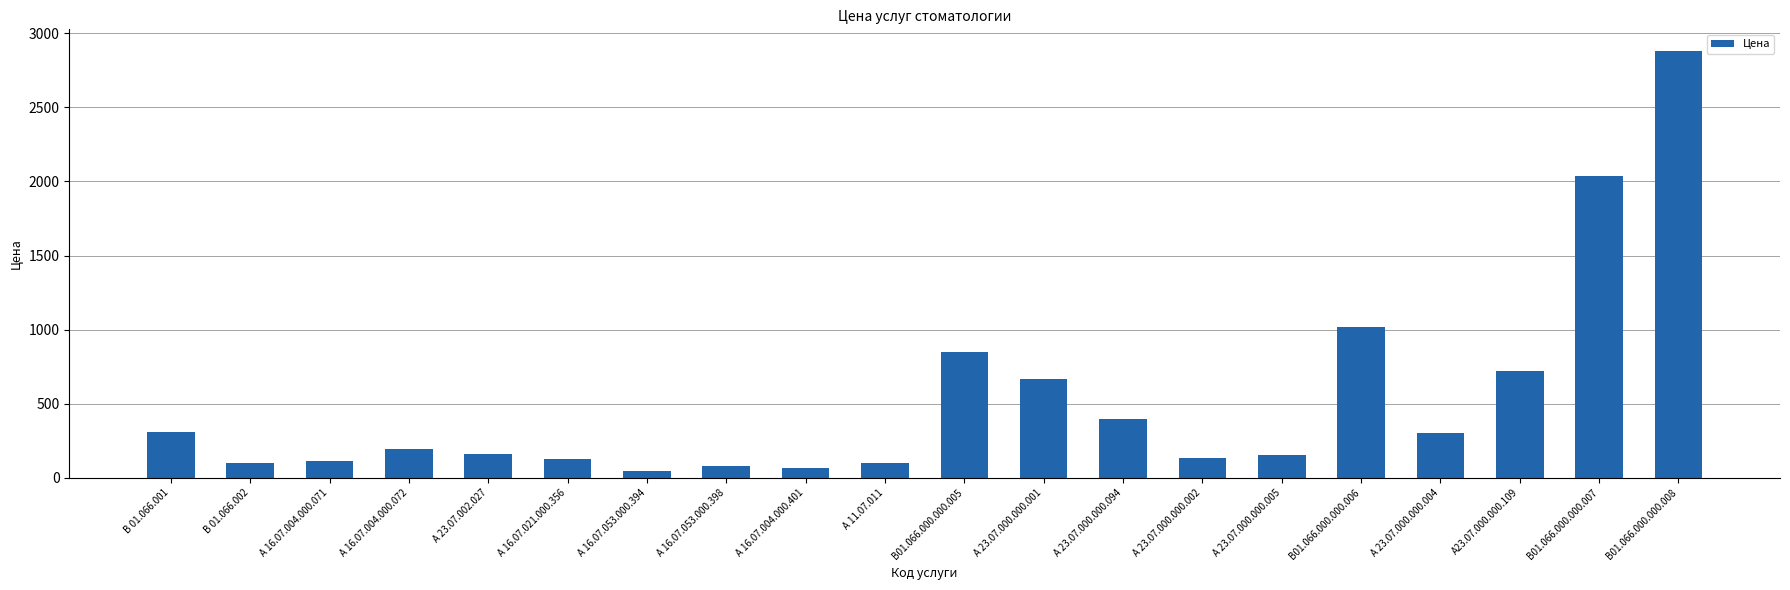

What is the maximum value shown in the chart?

2882